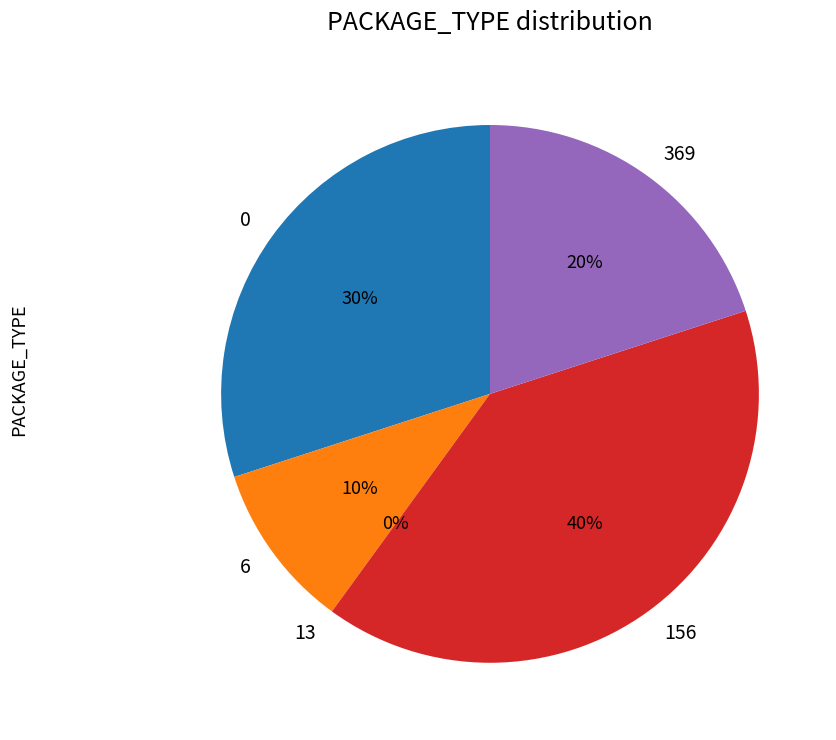

Is 156 the majority of the pie?

No